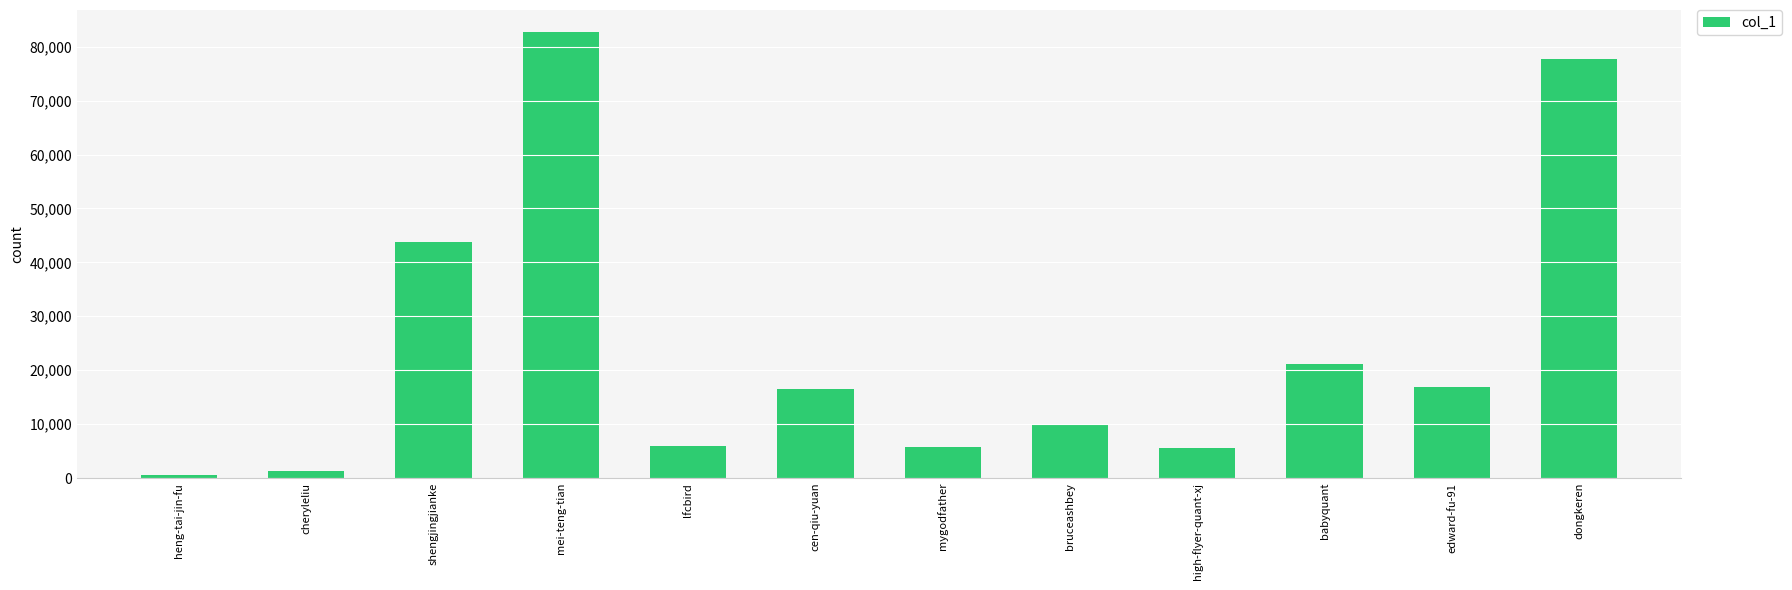

At which category does the chart reach its peak across all series?

mei-teng-tian